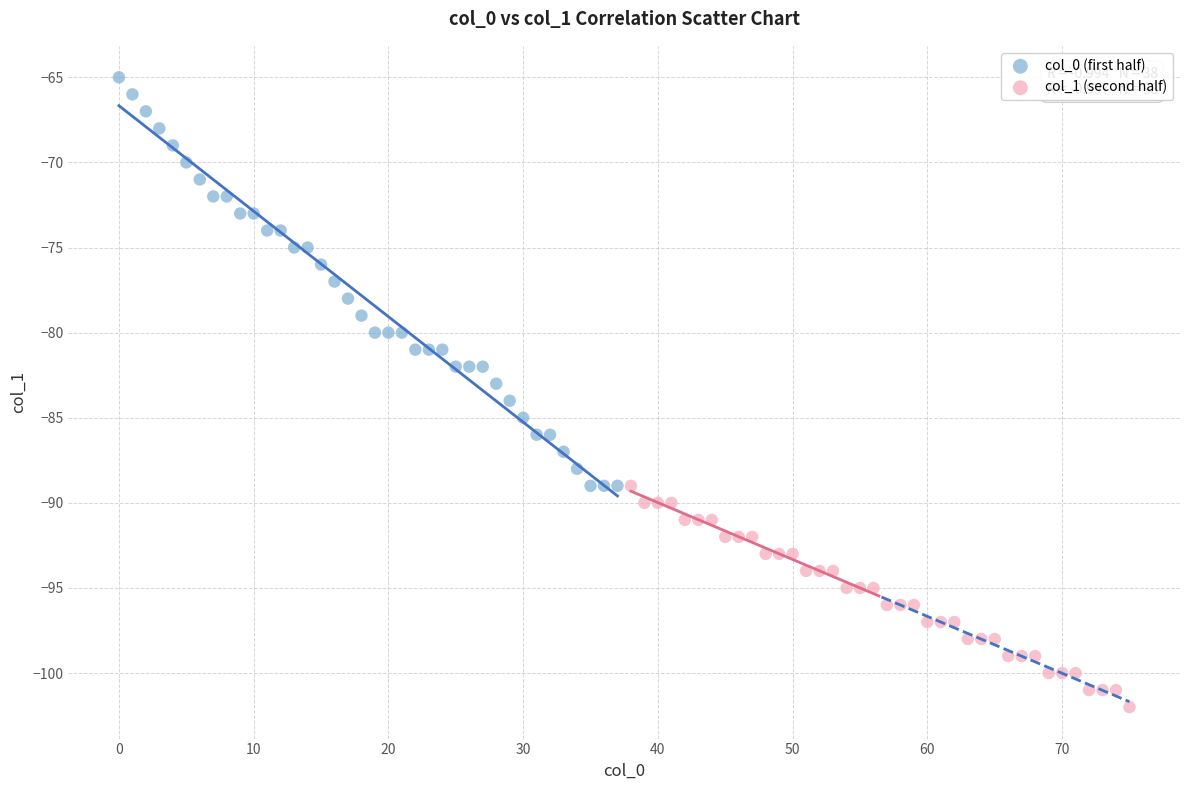

Which series has the largest Y range (max minus min)?

col_0 (first half)